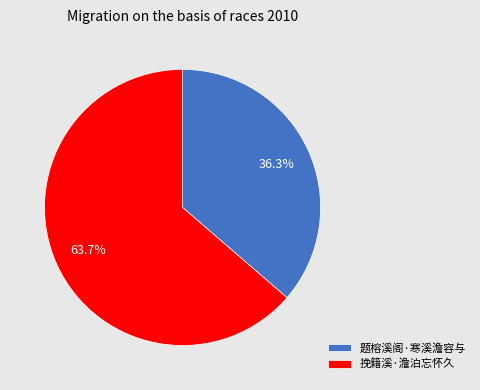

What is the largest slice in the pie chart?

挽籍溪·澹泊忘怀久